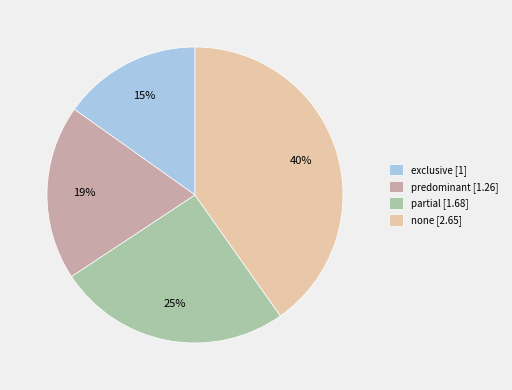

Rank the categories by value from lowest to highest.

exclusive, predominant, partial, none